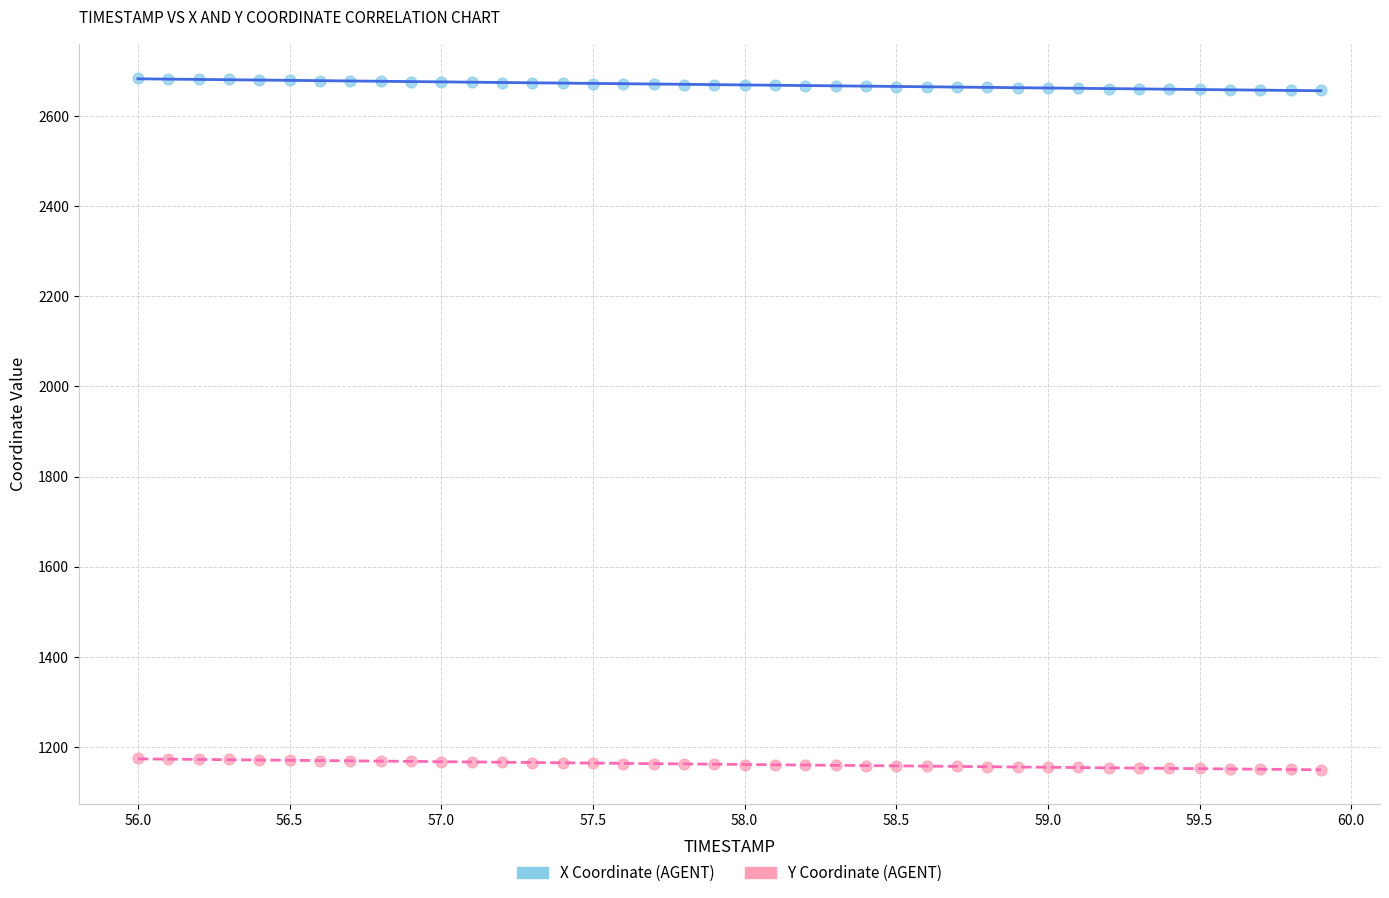

Which series contains the lowest Y value?

Y Coordinate (AGENT)